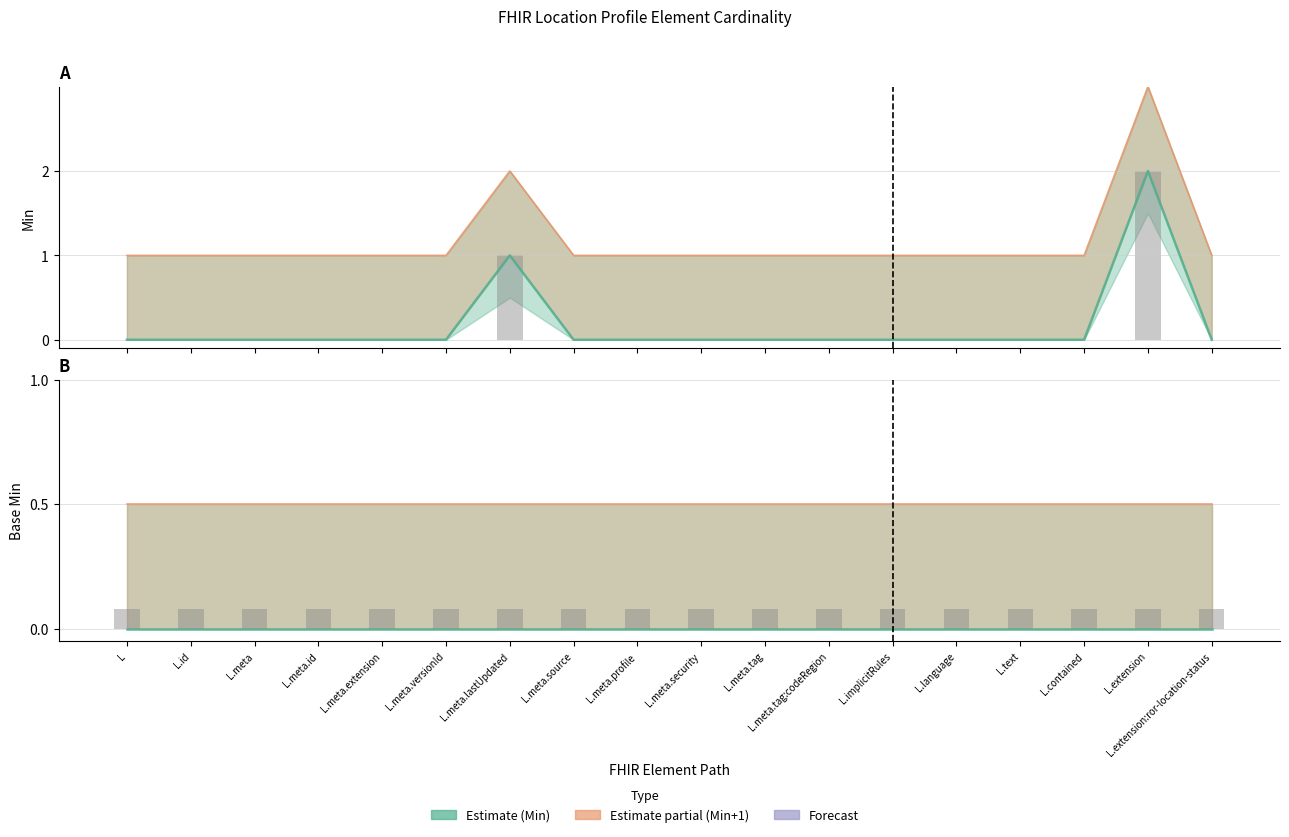

Which has a higher value, L.implicitRules or L.id?

L.implicitRules